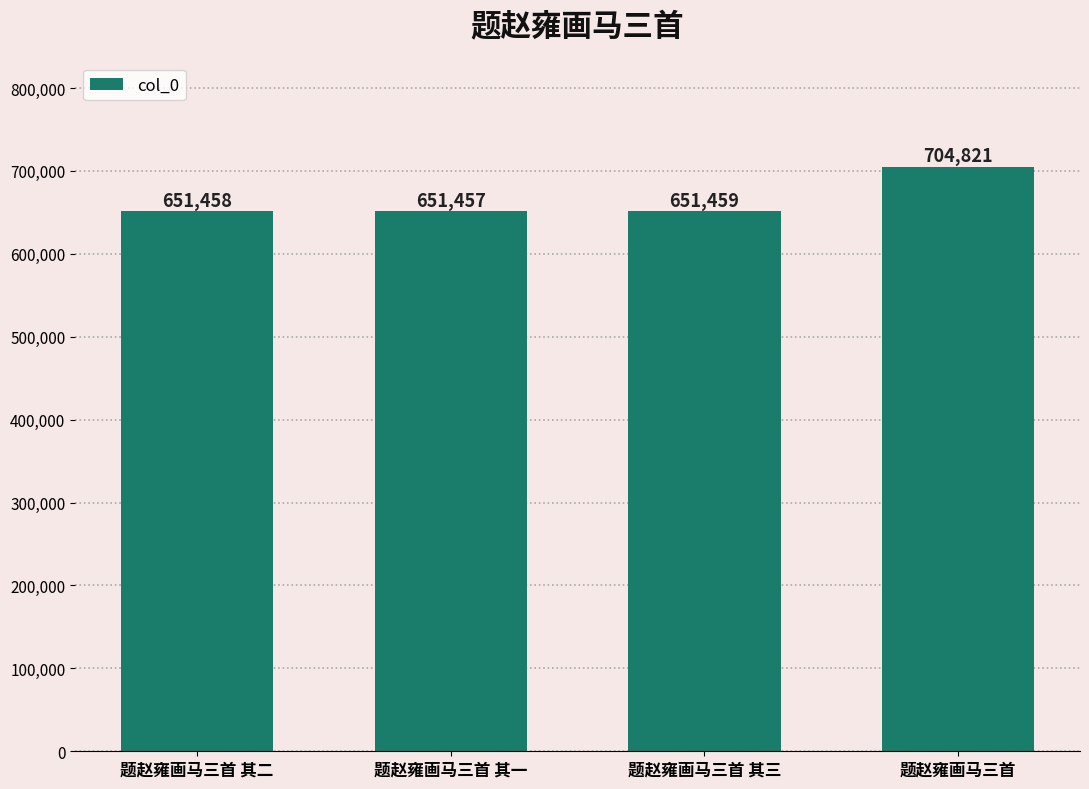

Reading left to right, list all the values displayed in this chart.

题赵雍画马三首 其二=651458	题赵雍画马三首 其一=651457	题赵雍画马三首 其三=651459	题赵雍画马三首=704821